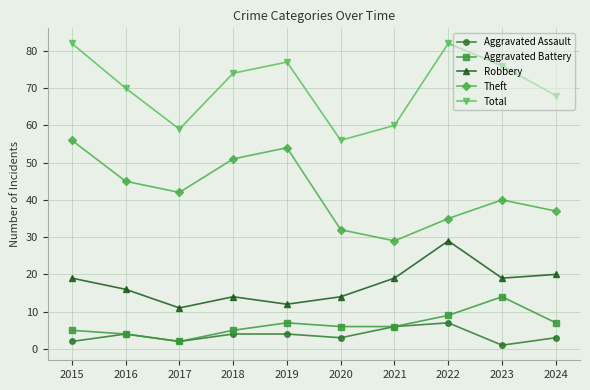

What is the value of the Aggravated Battery point at the 8th from the left?

9